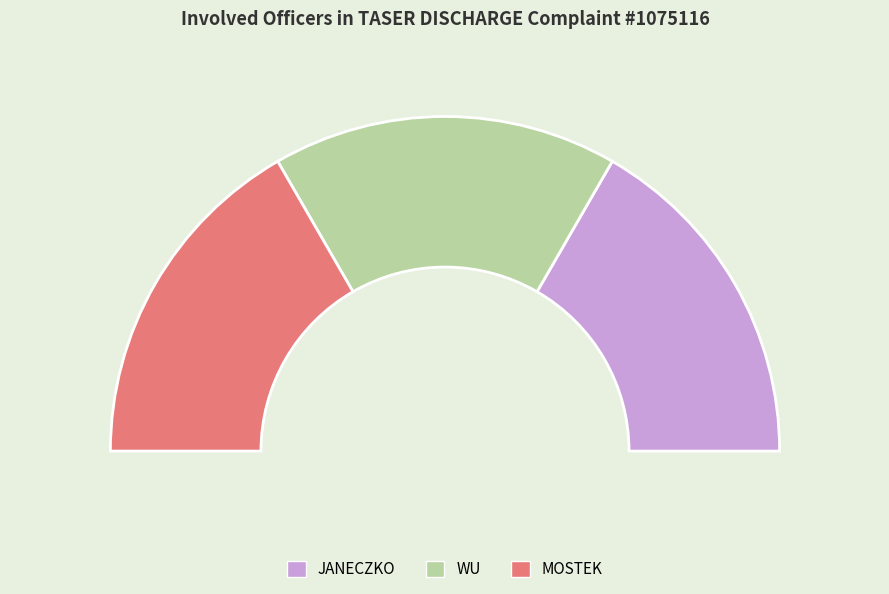

What is the smallest slice in the pie chart?

WU